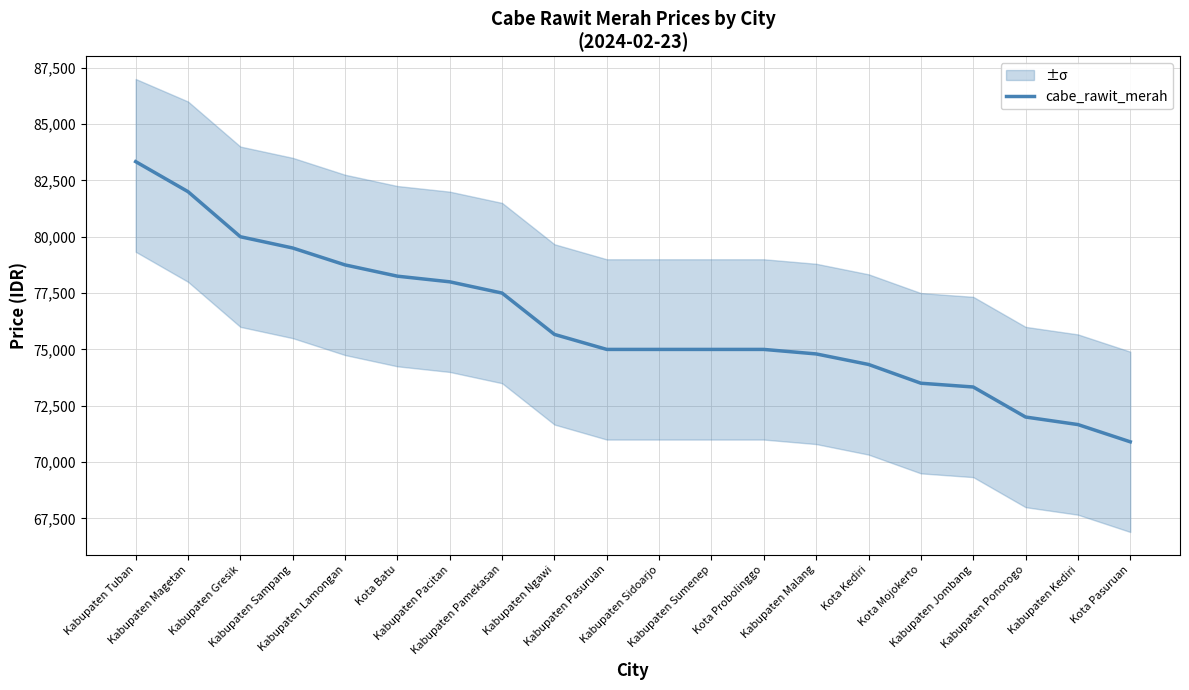

What is the difference between the values at Kota Mojokerto and Kabupaten Ngawi?

2166